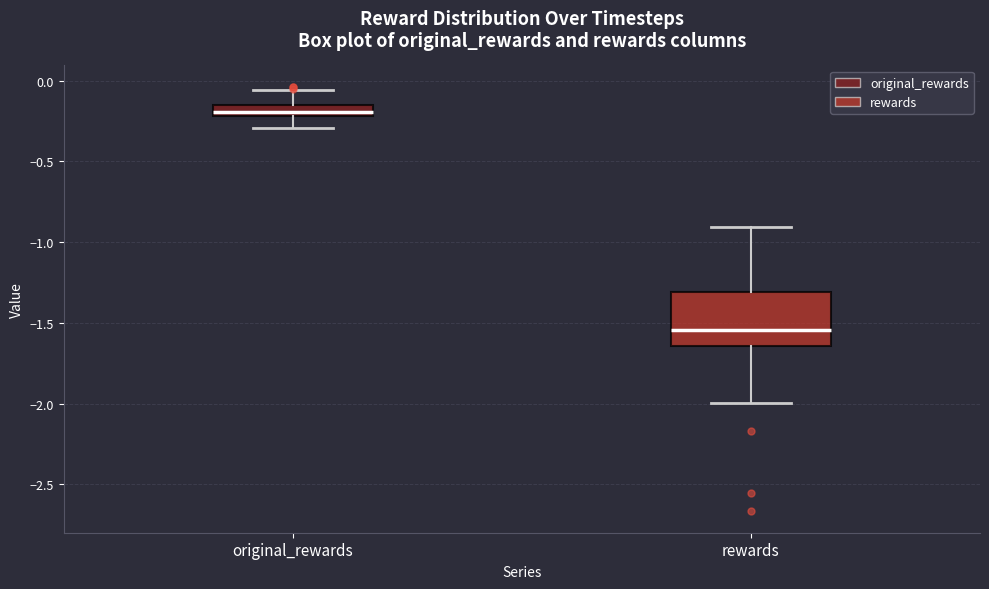

Where does the upper whisker of the box for original_rewards end on the y-axis? The values are not printed on the chart, so give them approximately, as read against the axis.

-0.05